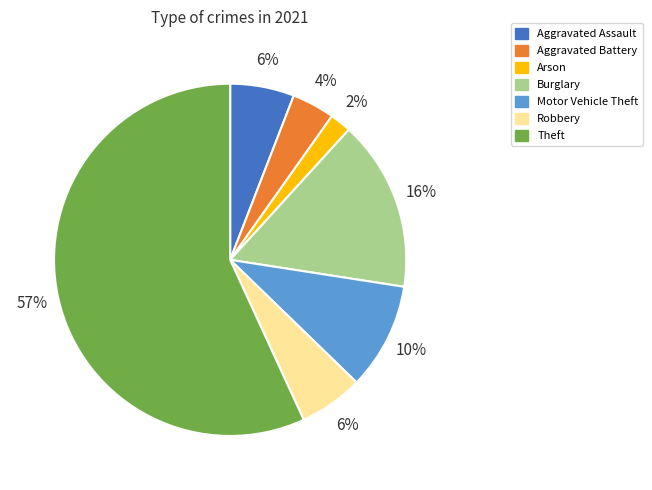

To the nearest percent, what is the average slice percentage?

14%